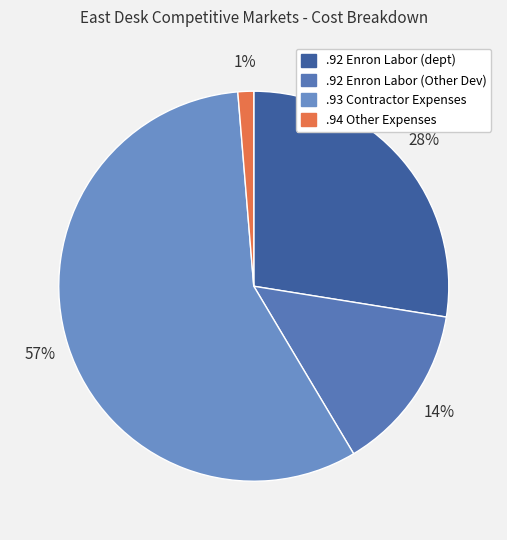

Which slice is the smallest?

.94 Other Expenses